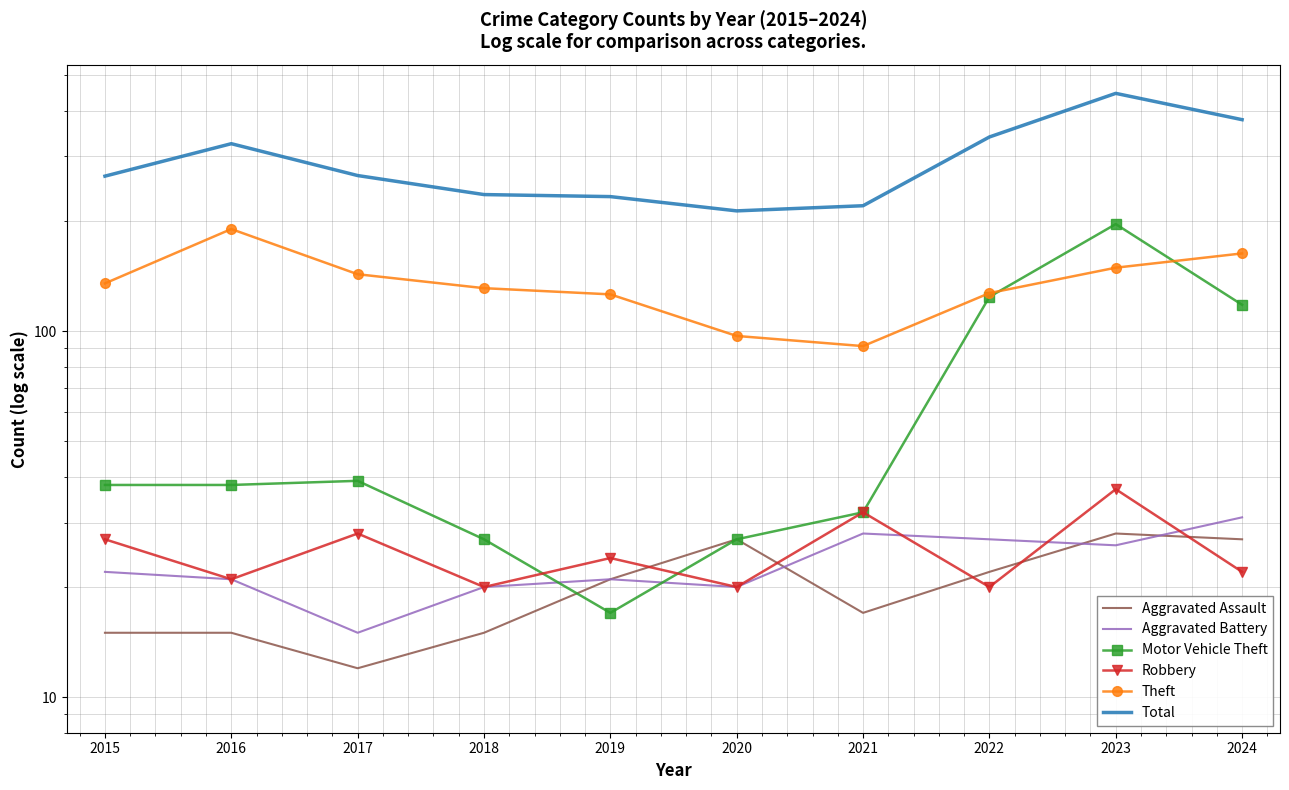

Where is Theft nearest to the value 140?

2017